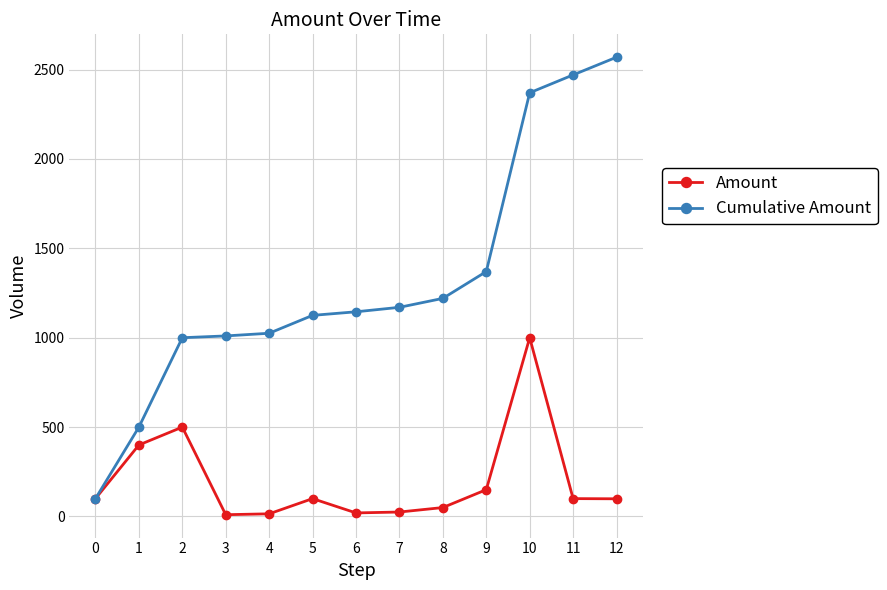

What is the minimum value for Amount?

10.0